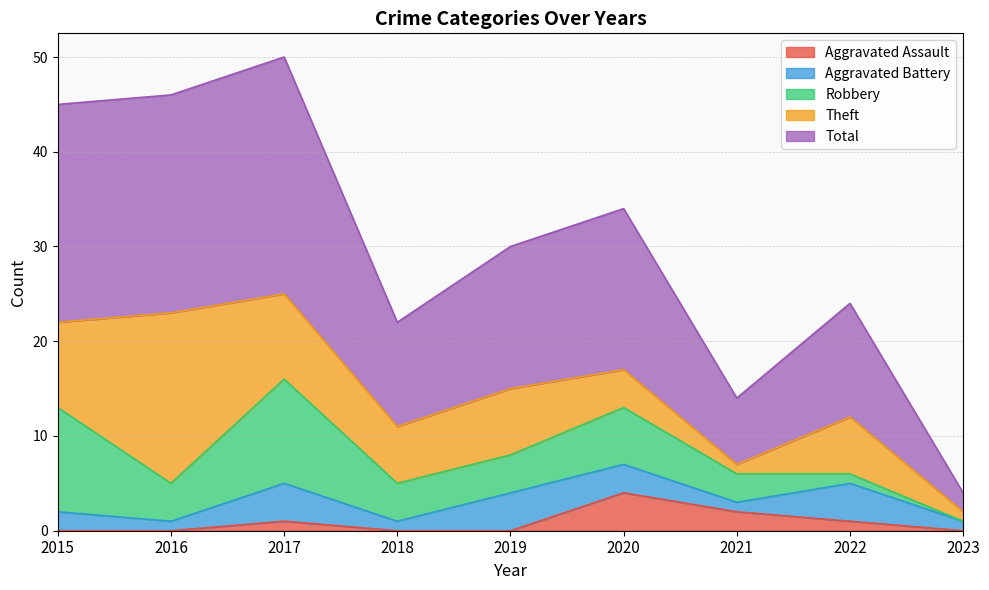

Which category has the highest value in the Theft series?

2016